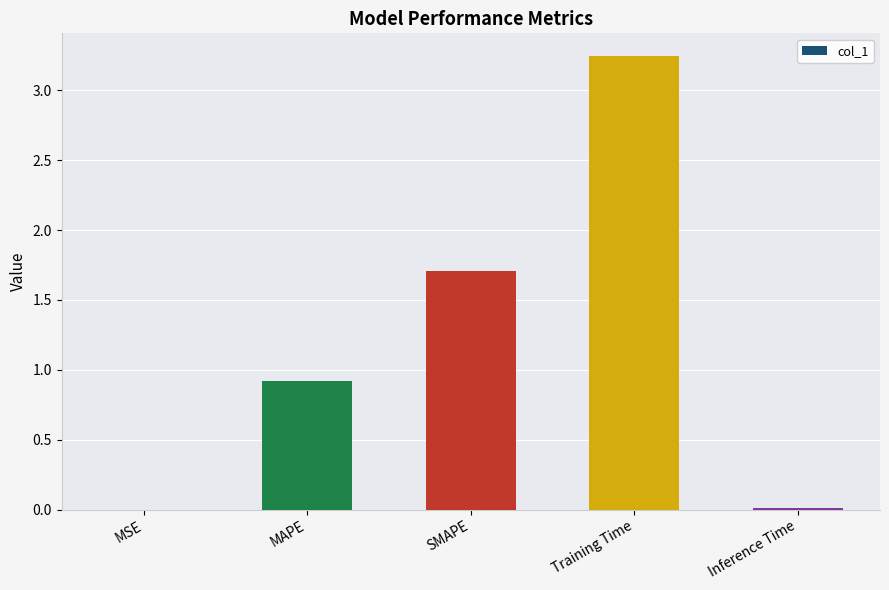

Count the number of data series in this chart.

1